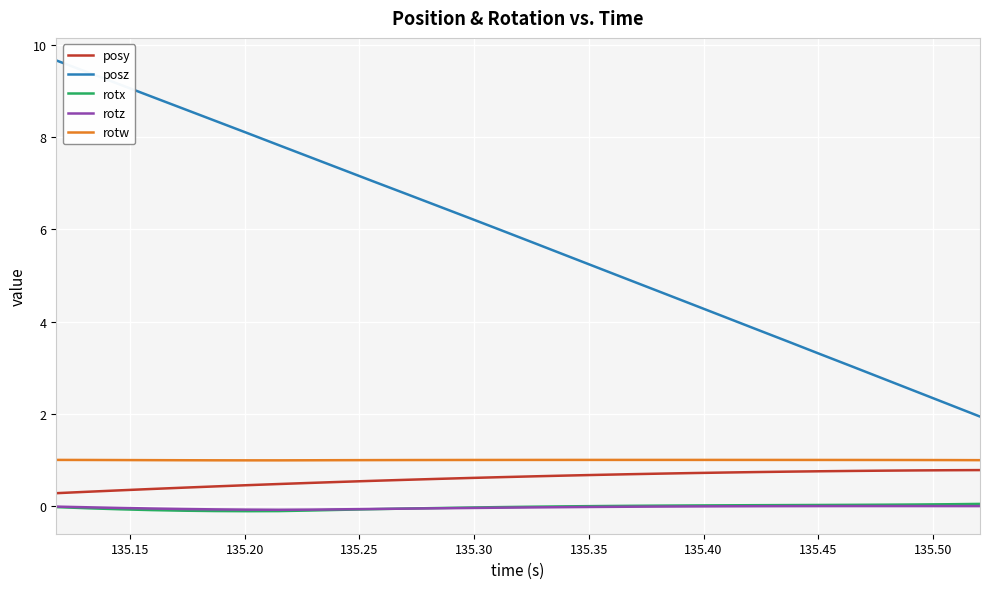

True or false: rotw and posz intersect in this chart.

False